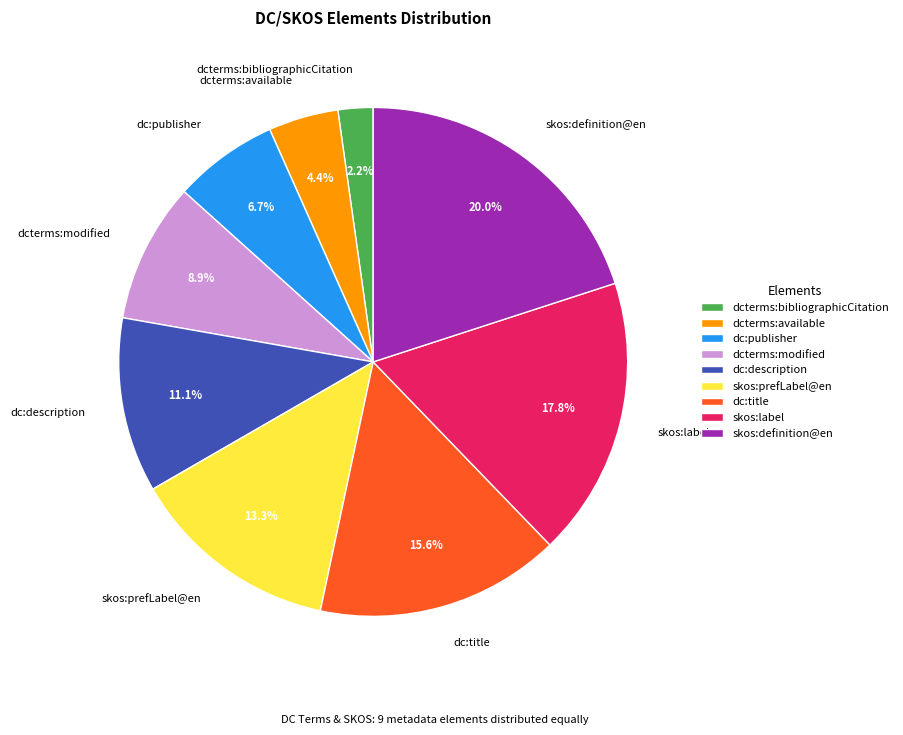

Does any single category account for the majority?

No